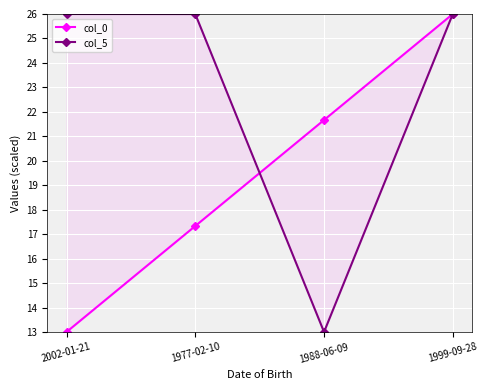

List the labels in order of col_5 value, smallest first.

1988-06-09, 1977-02-10, 2002-01-21, 1999-09-28